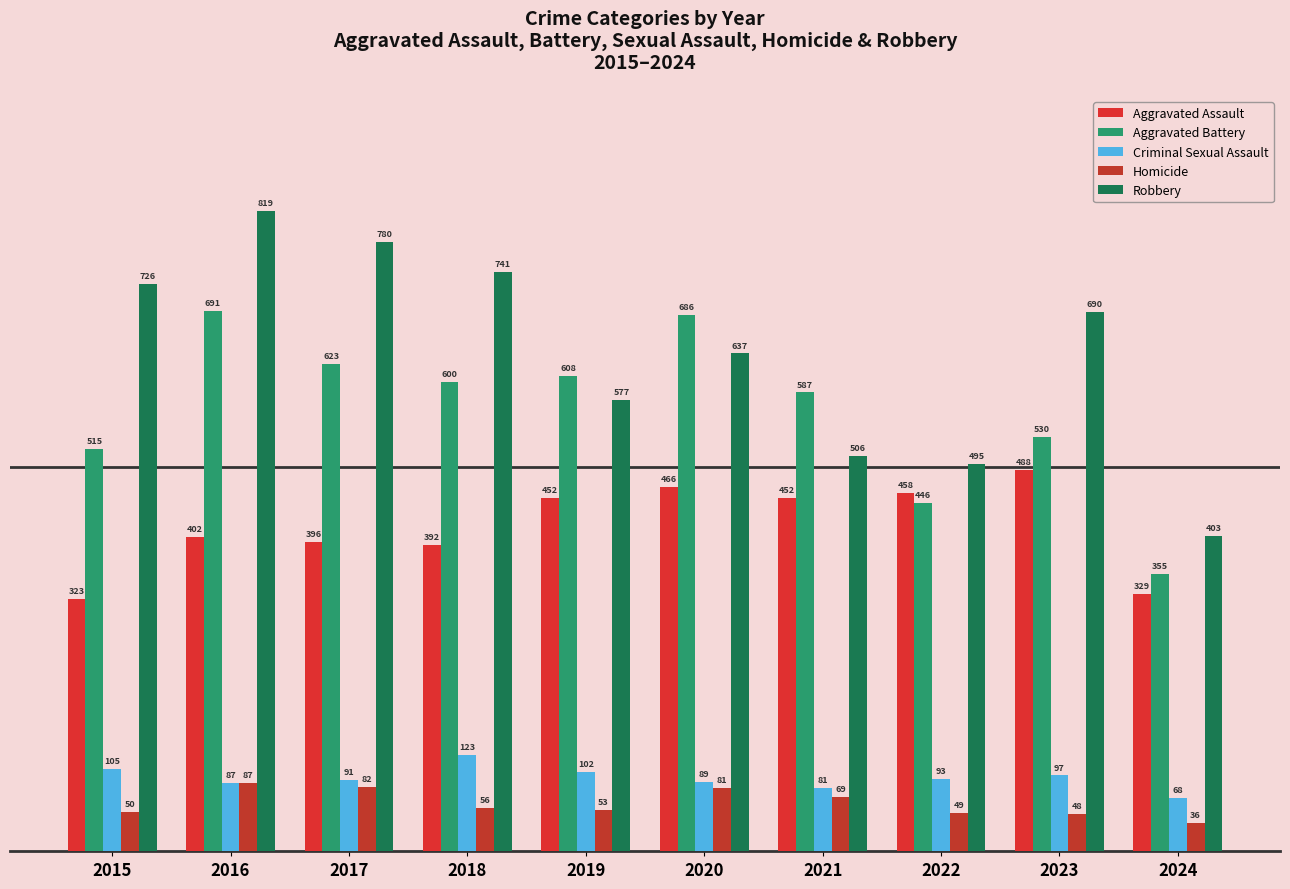

What is the difference between the Criminal Sexual Assault values at 2021 and 2022?

12